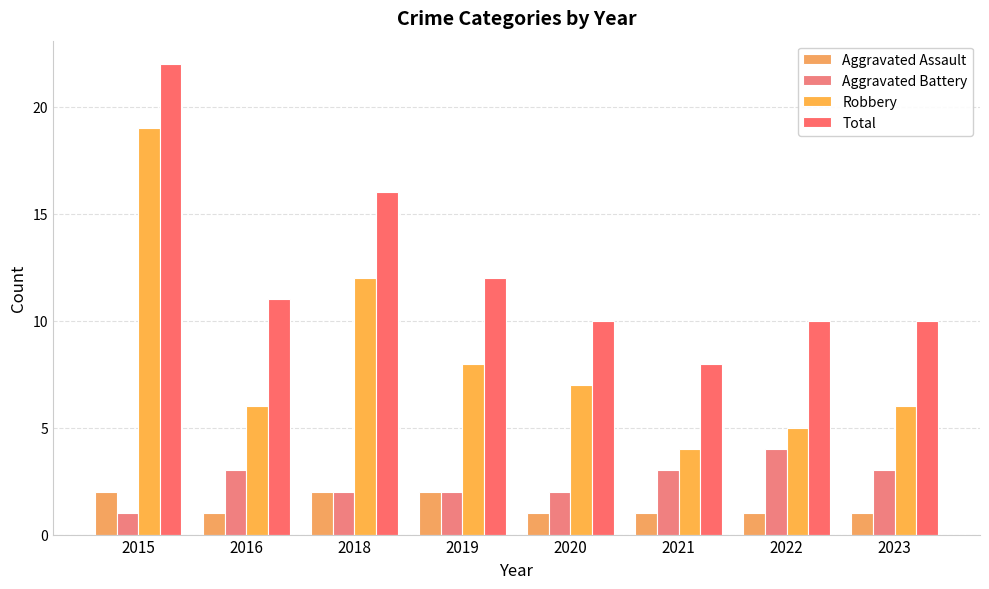

Rank the series at 2023 from highest to lowest value.

Total, Robbery, Aggravated Battery, Aggravated Assault